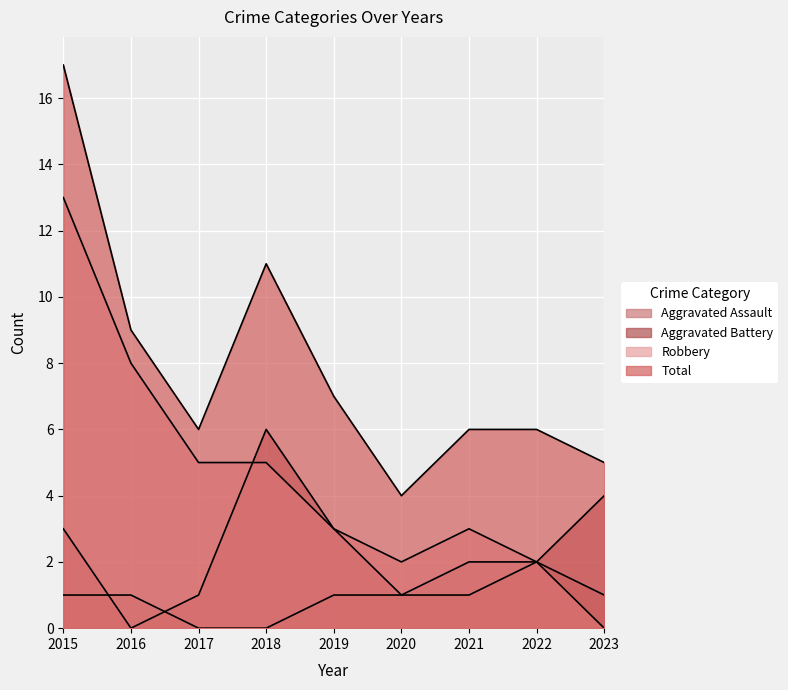

Reading left to right, transcribe all the data shown in this chart.

Aggravated Assault: 1	1	0	0	1	1	2	2	1
Aggravated Battery: 3	0	1	6	3	1	1	2	4
Robbery: 13	8	5	5	3	2	3	2	0
Total: 17	9	6	11	7	4	6	6	5